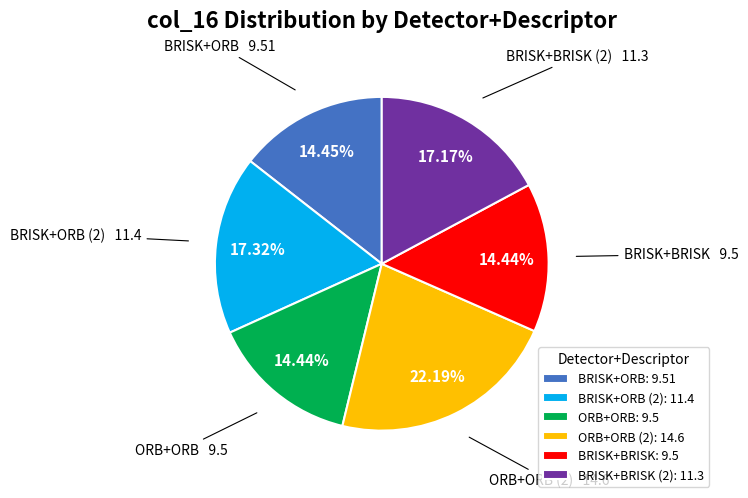

The BRISK+BRISK slice represents 14% of the pie. True or false?

True